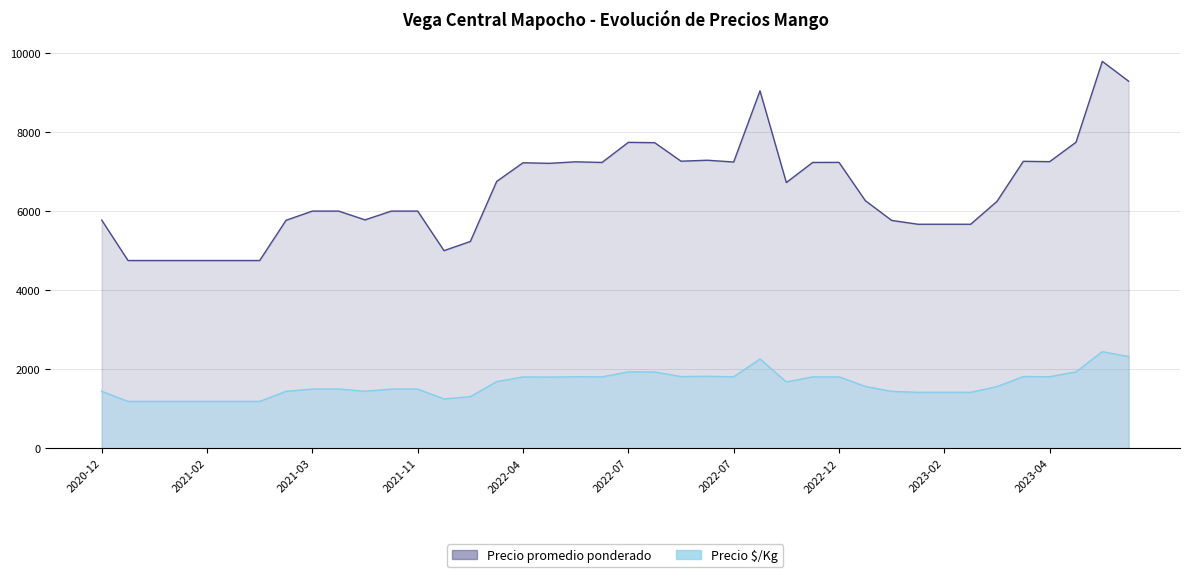

What is the sum of all Precio promedio ponderado values?

259783